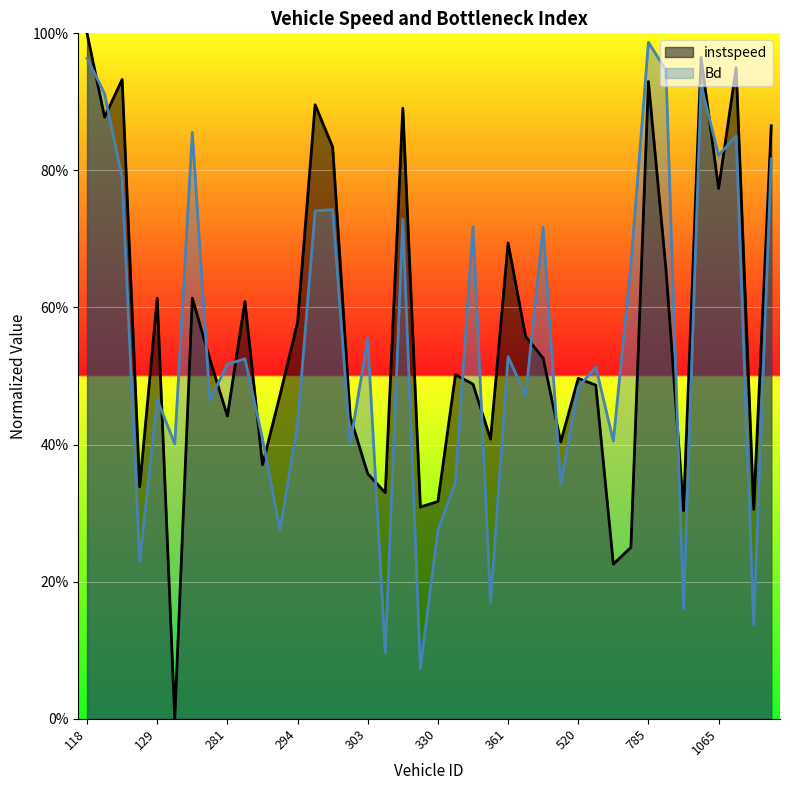

How many interior local peaks does the instspeed series have?

12